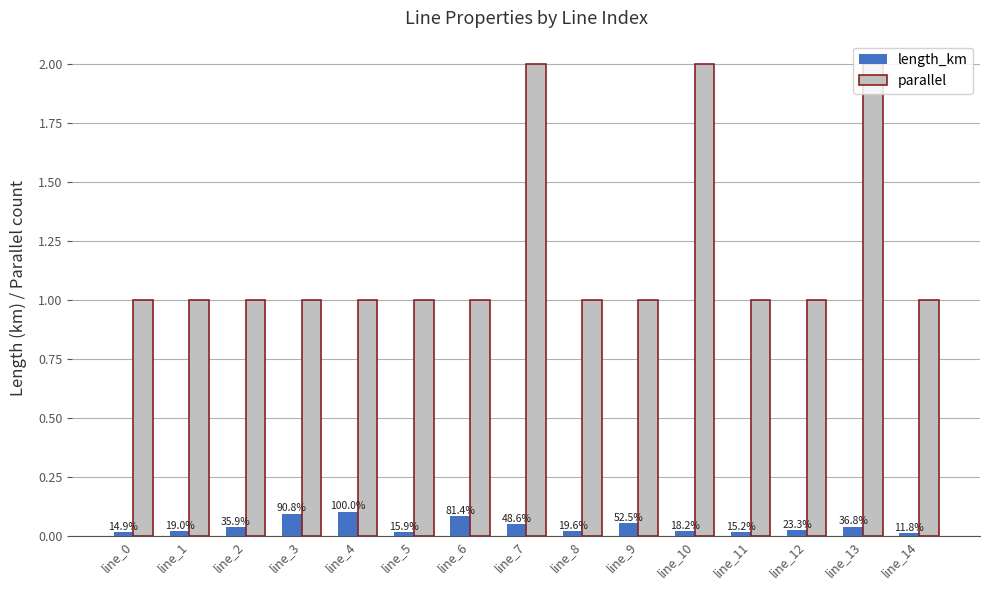

The parallel series shows 0.4 at line_8. True or false?

False